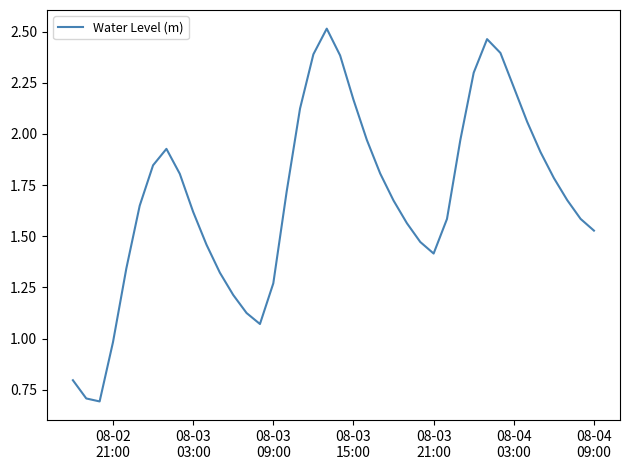

What is the minimum value shown in the chart?

0.7